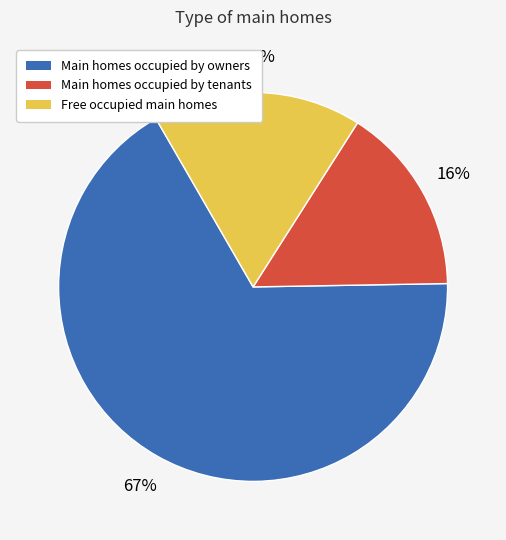

Is there any slice that represents more than half of the pie?

Yes